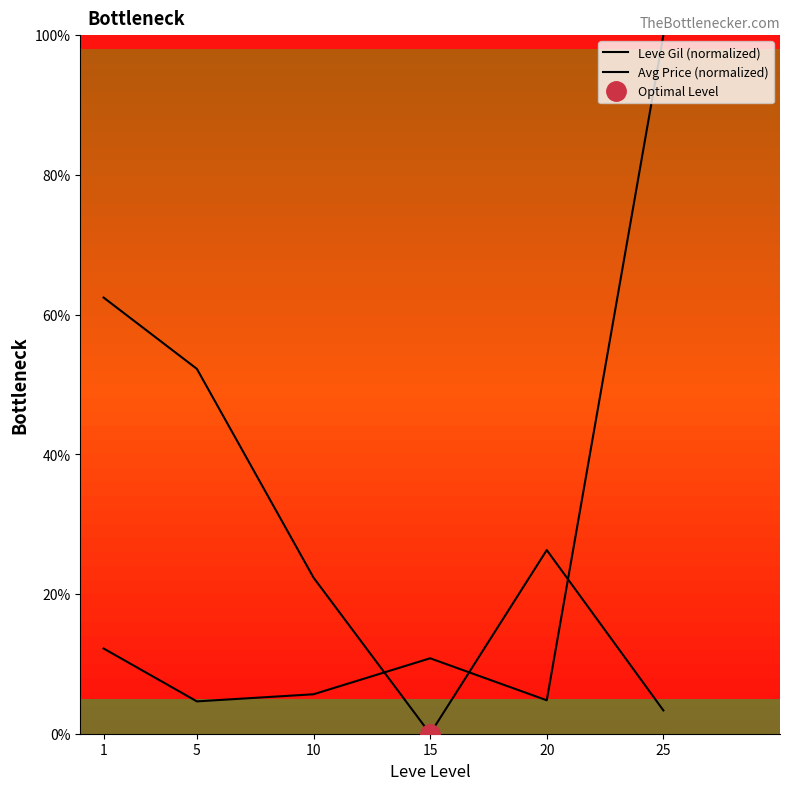

Is it true that Avg Price (normalized) equals 4.8 at 20?

True